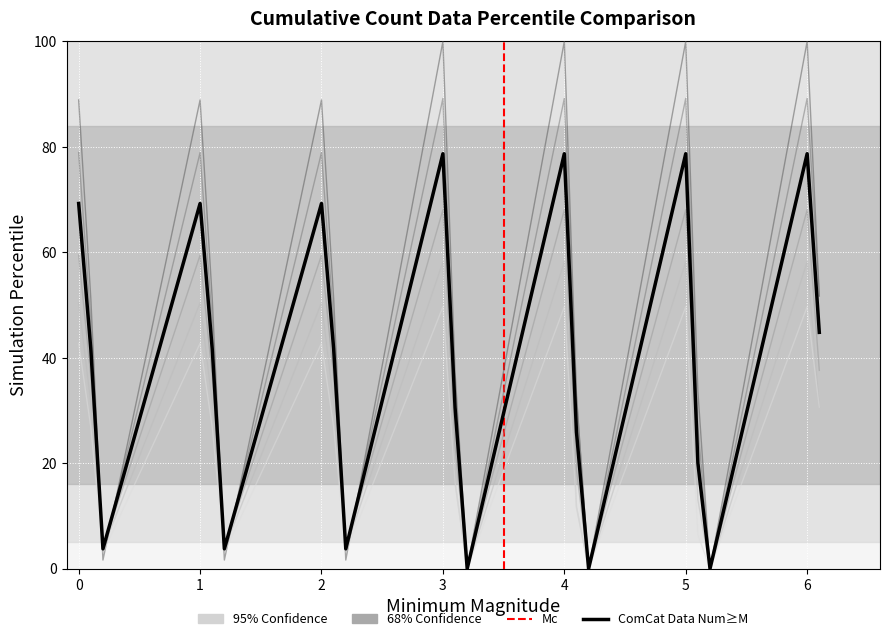

Is this an area chart (filled region under the line)?

No